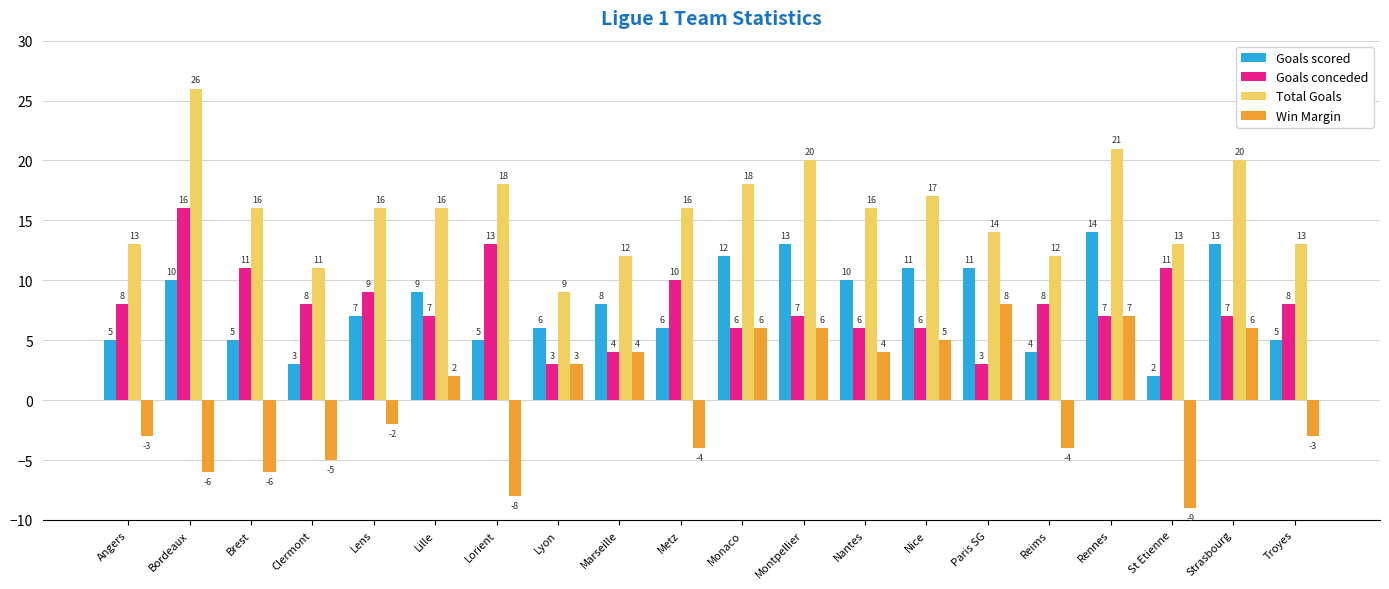

Where is Goals scored nearest to the value 8?

Marseille